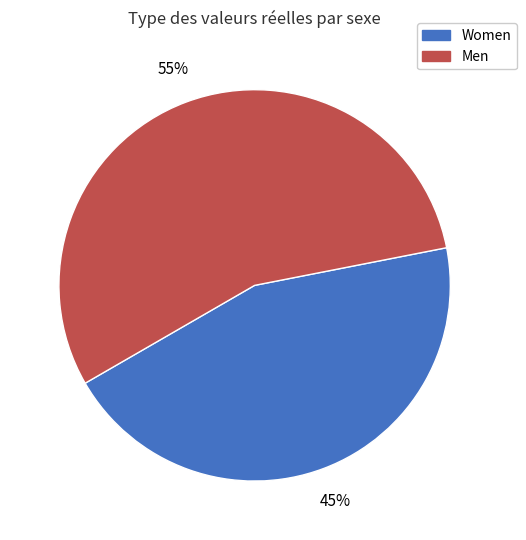

Which category has the smallest portion of the pie?

Women